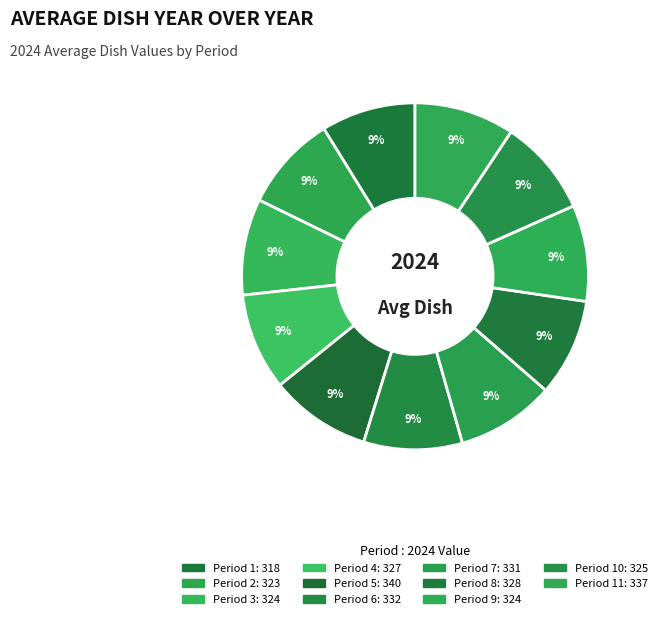

Count the number of slices in the pie.

11